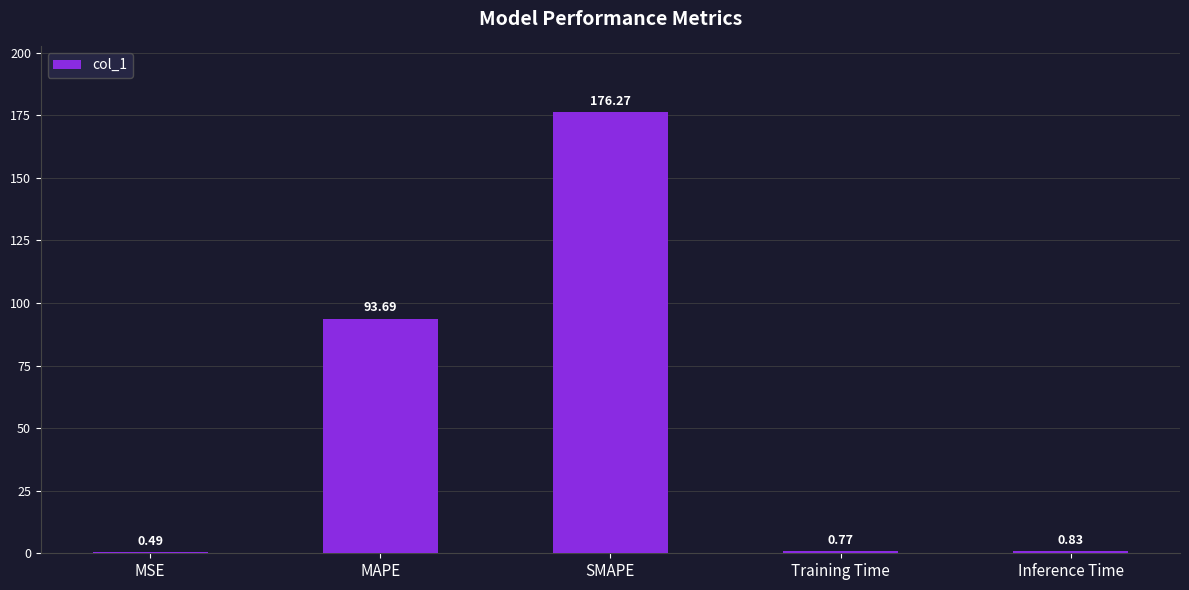

Which label corresponds to the largest value in the chart?

SMAPE